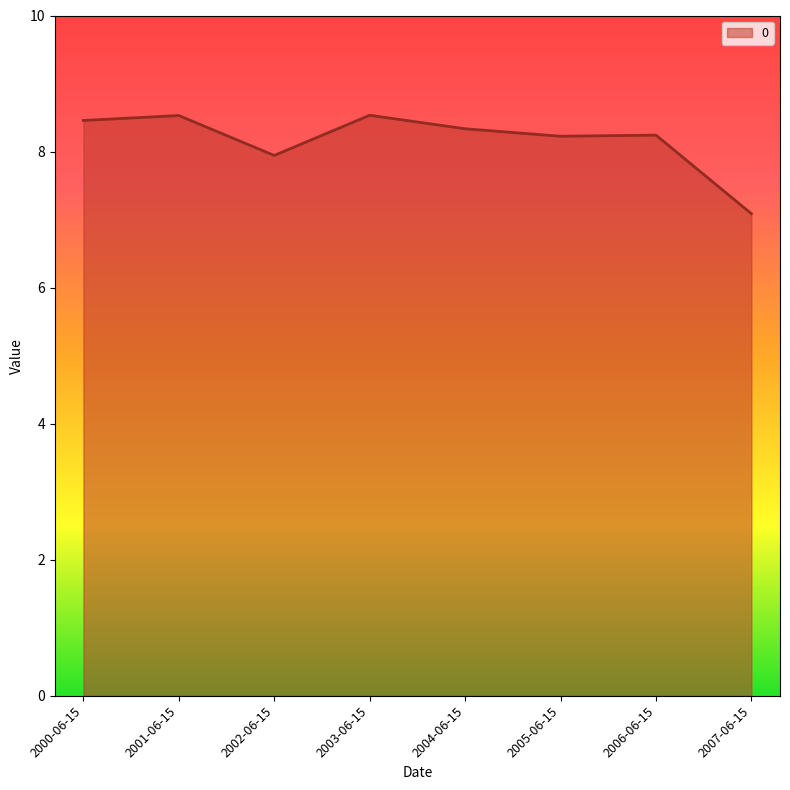

What value does the data have at 2005-06-15?

8.2